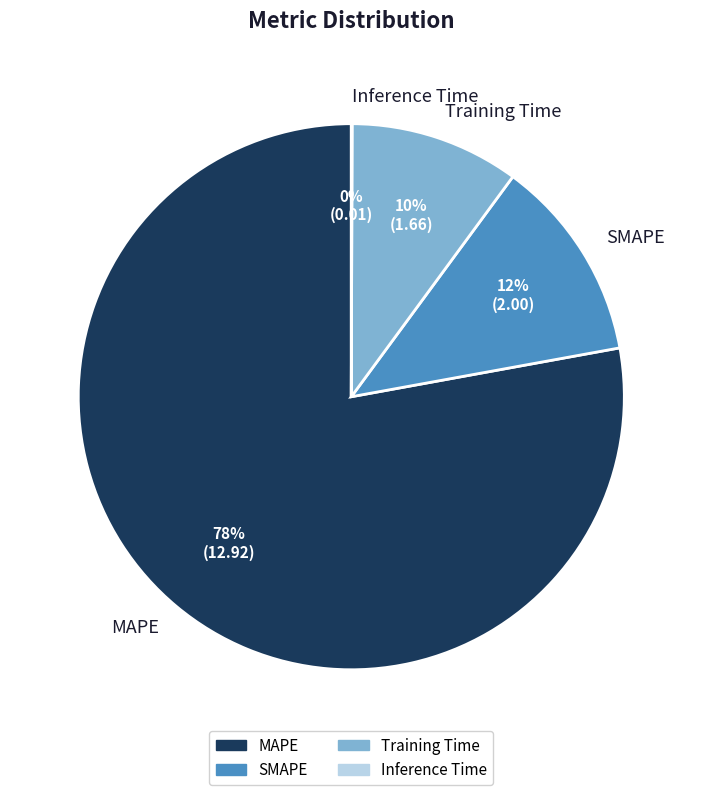

What is the largest slice in the pie chart?

MAPE